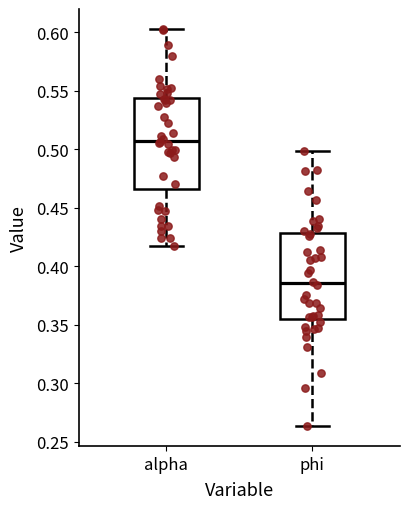

Reading left to right, read every box against the y-axis: the position of its median line, the range the box covers, and the ends of its whiskers. The values are not printed on the chart, so give them approximately, as read against the axis.

alpha: median 0.505, box 0.465 to 0.545, whiskers 0.415 to 0.605
phi: median 0.385, box 0.355 to 0.430, whiskers 0.265 to 0.500